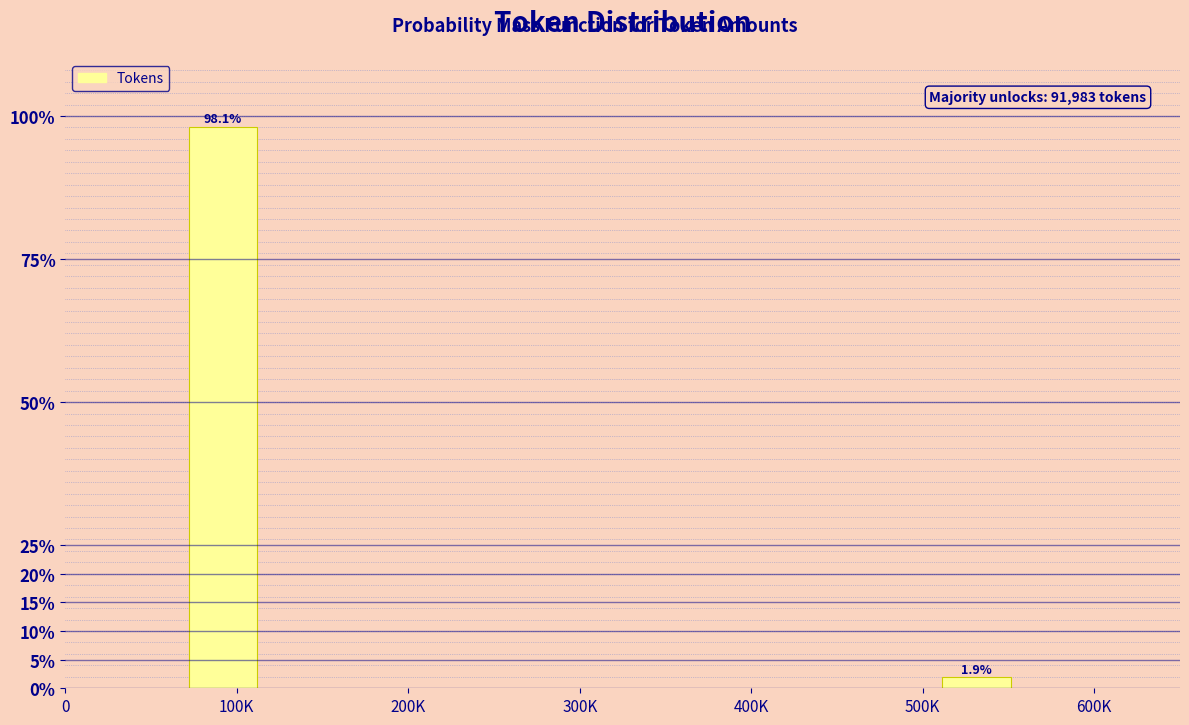

Reading left to right, transcribe all the data shown in this chart.

100K=98.1	500K=1.9